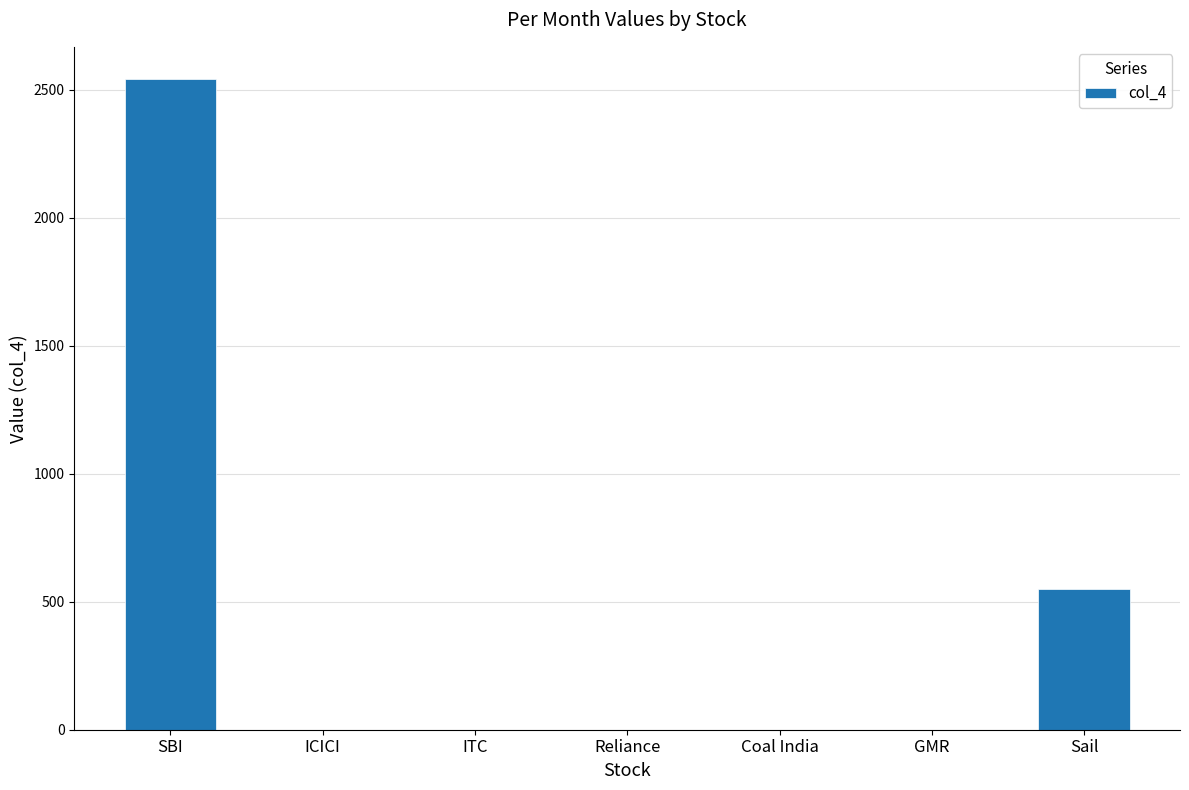

What is the greatest value displayed?

2540